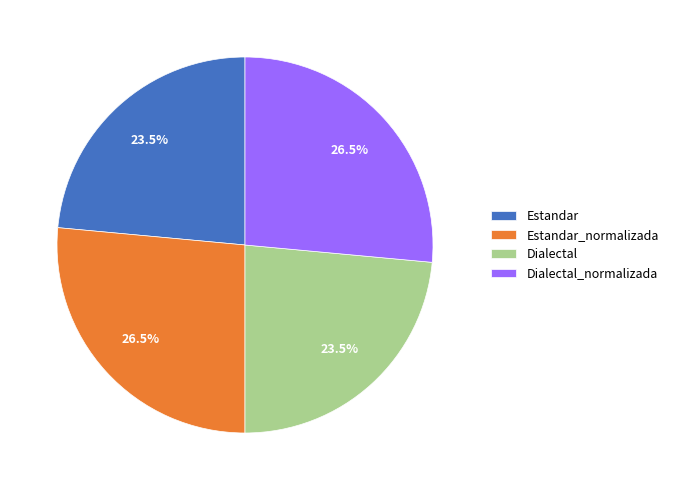

Approximately how many times larger is the value at Estandar_normalizada compared to Dialectal?

1.1